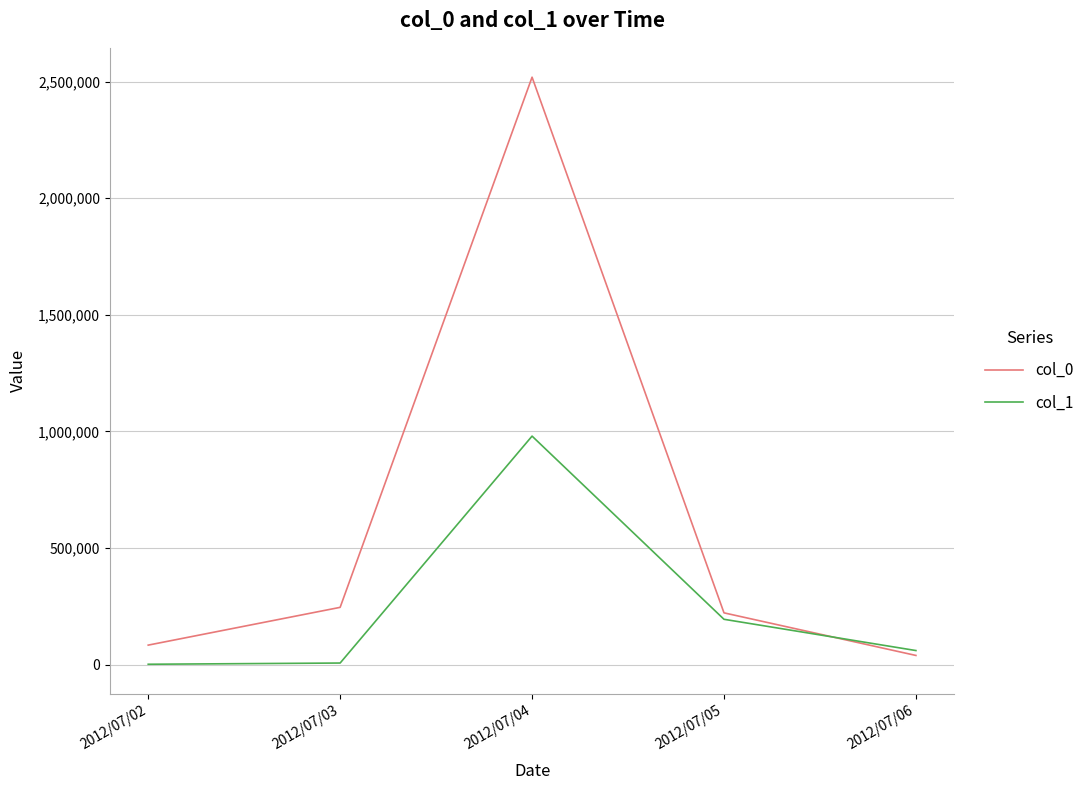

Does the chart display data point markers on the line(s)?

No